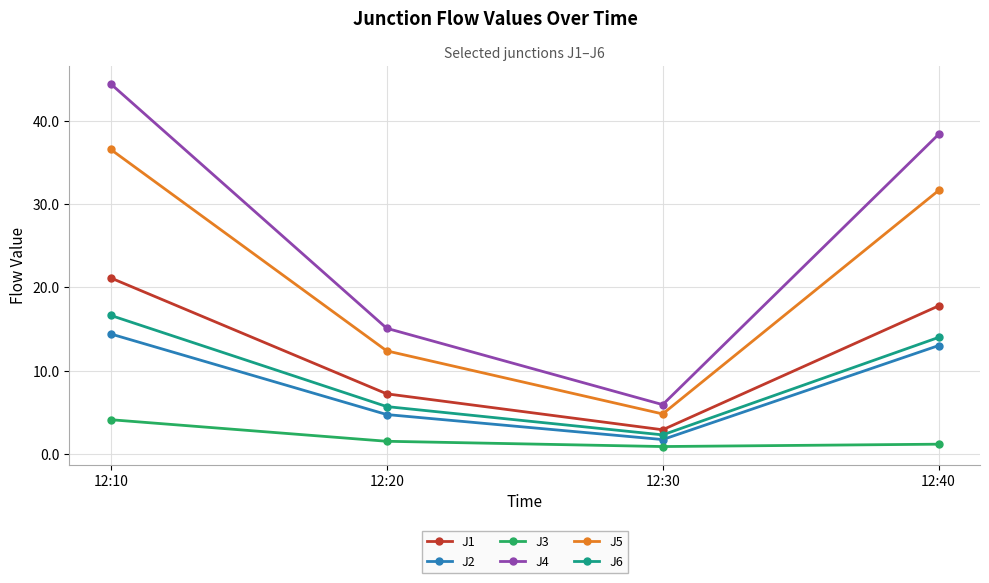

What is the difference between the J6 values at 12:10 and 12:20?

11.0